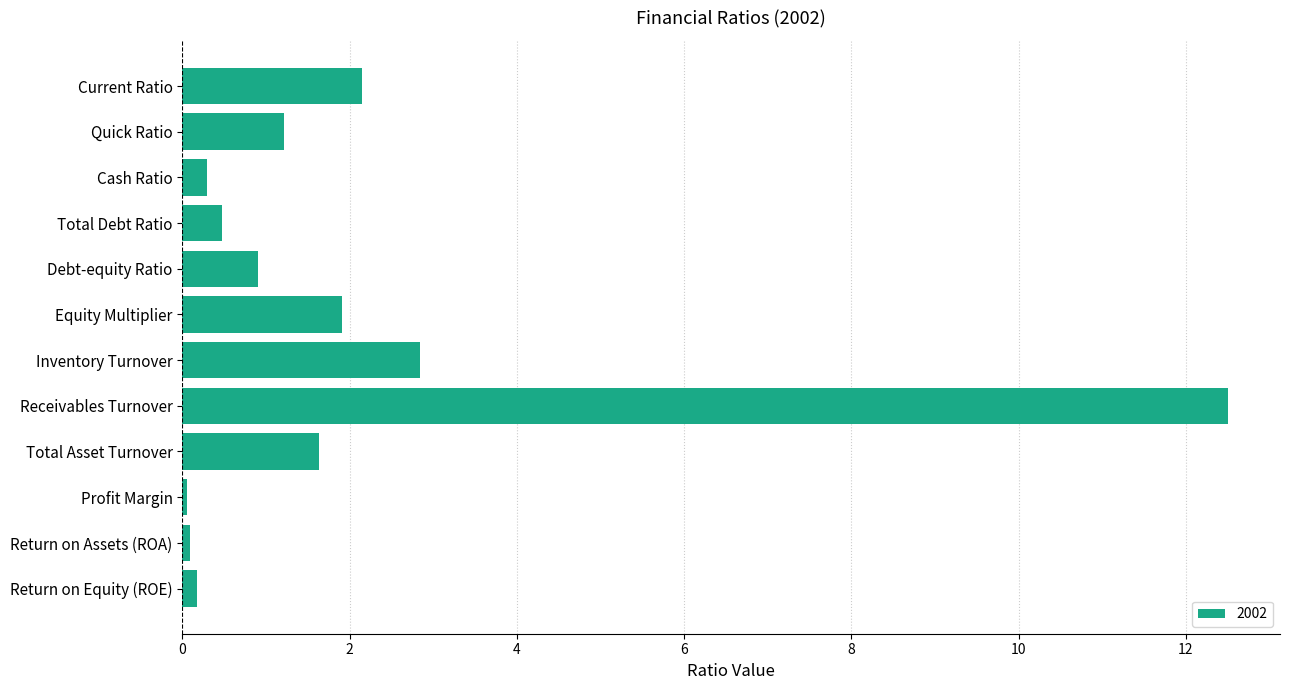

What is the difference between the maximum and minimum values?

12.4